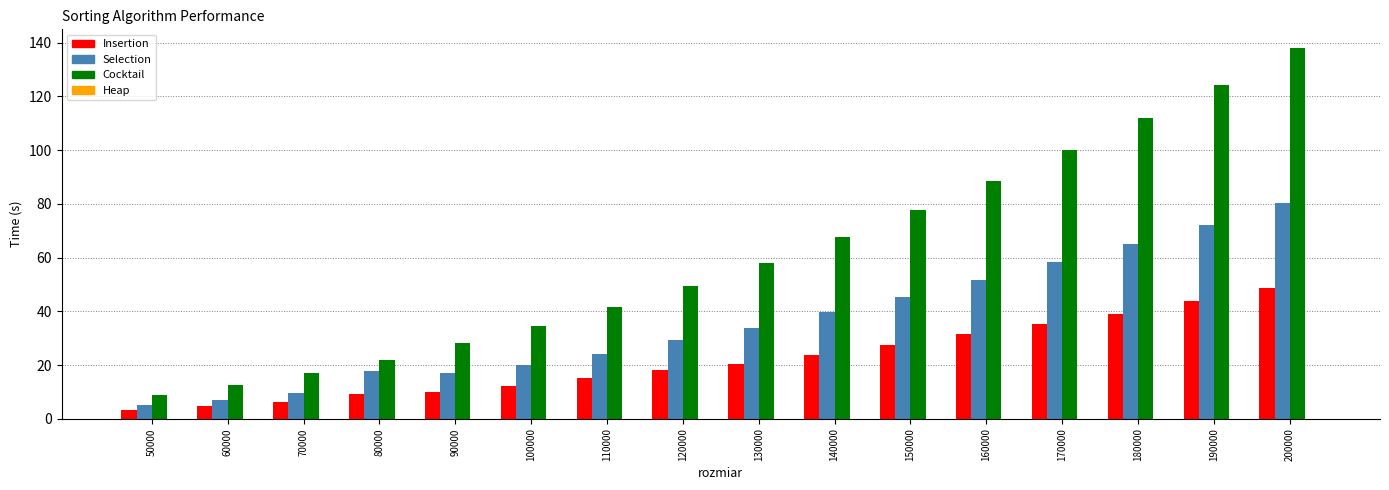

How many categories are shown in the chart?

16